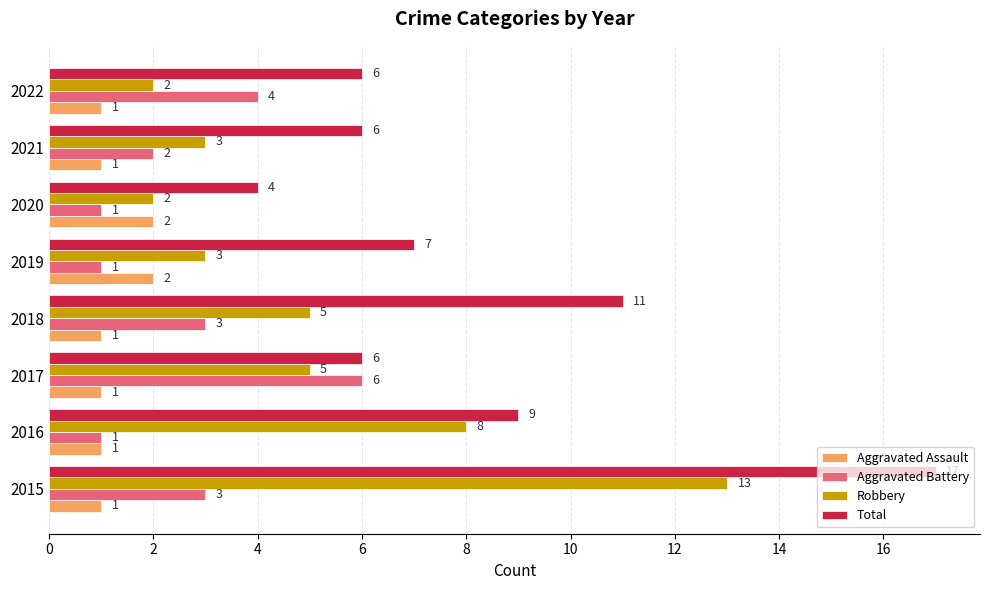

Which series has the largest range (max minus min)?

Total